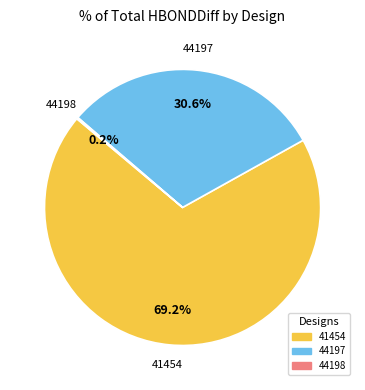

Does 44197 represent more than half of the total?

No